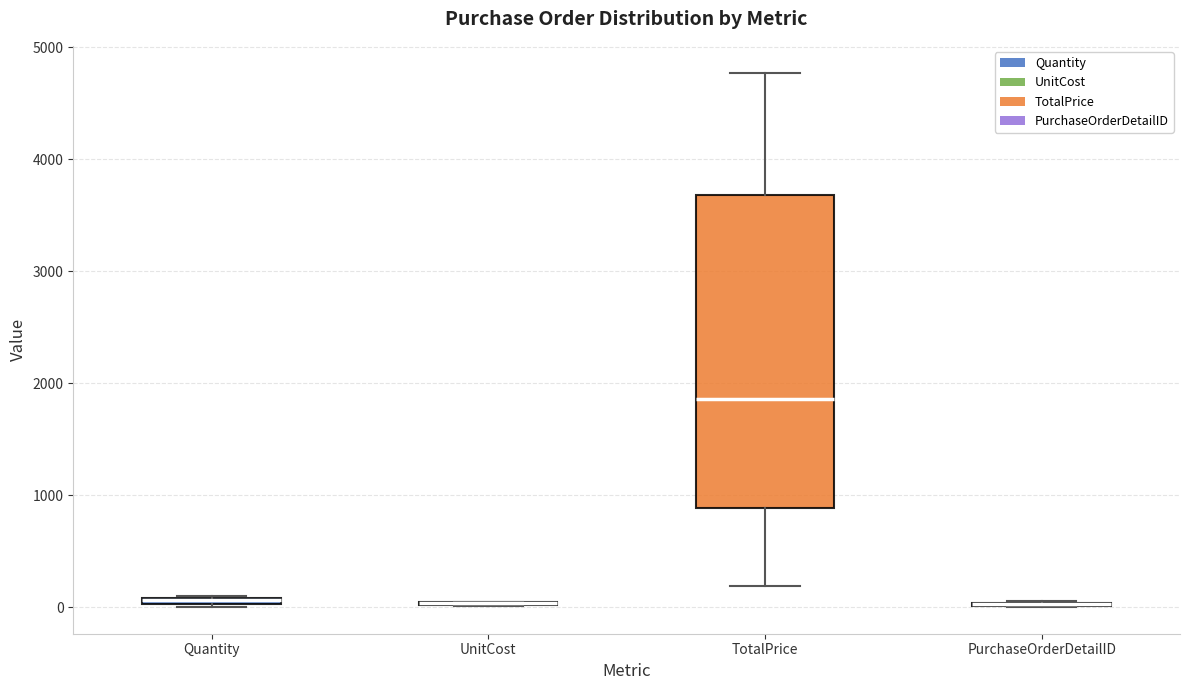

Comparing the boxes themselves (not the whiskers), which one is the tallest?

TotalPrice